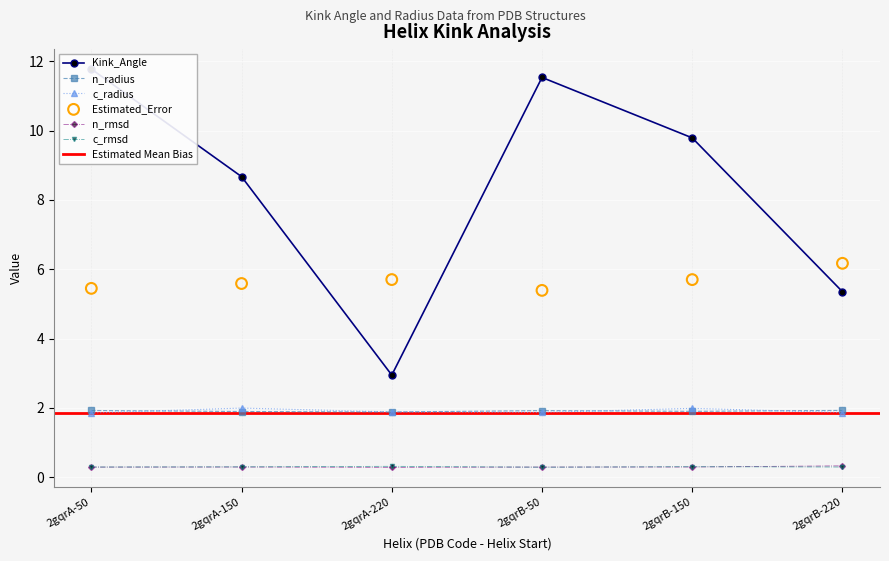

Which series has the largest total across all categories?

Kink_Angle